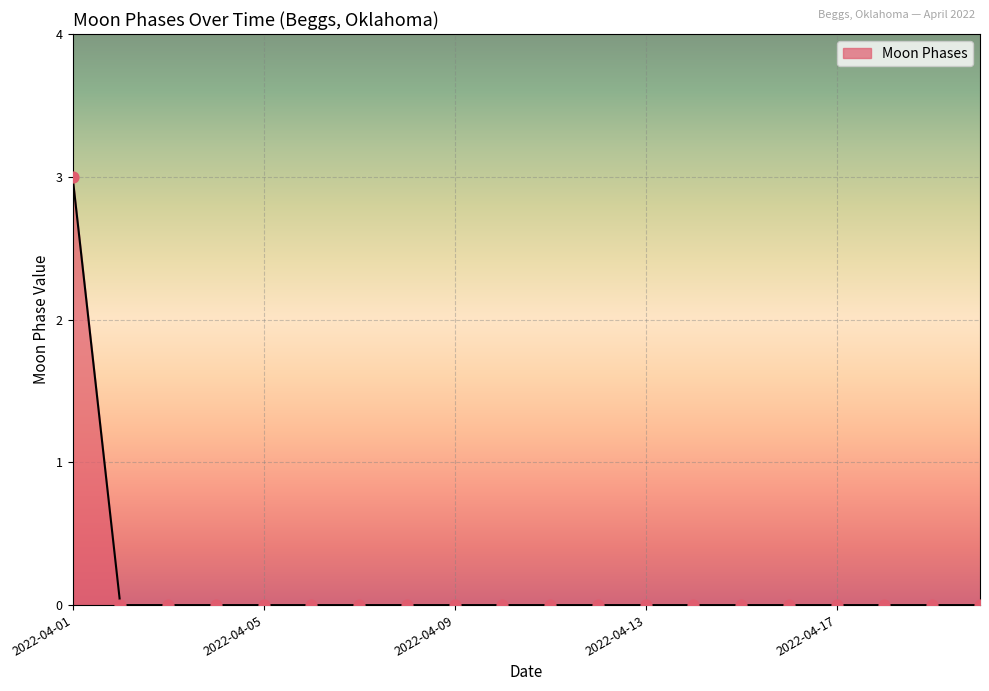

What is the difference between the maximum and minimum values?

3